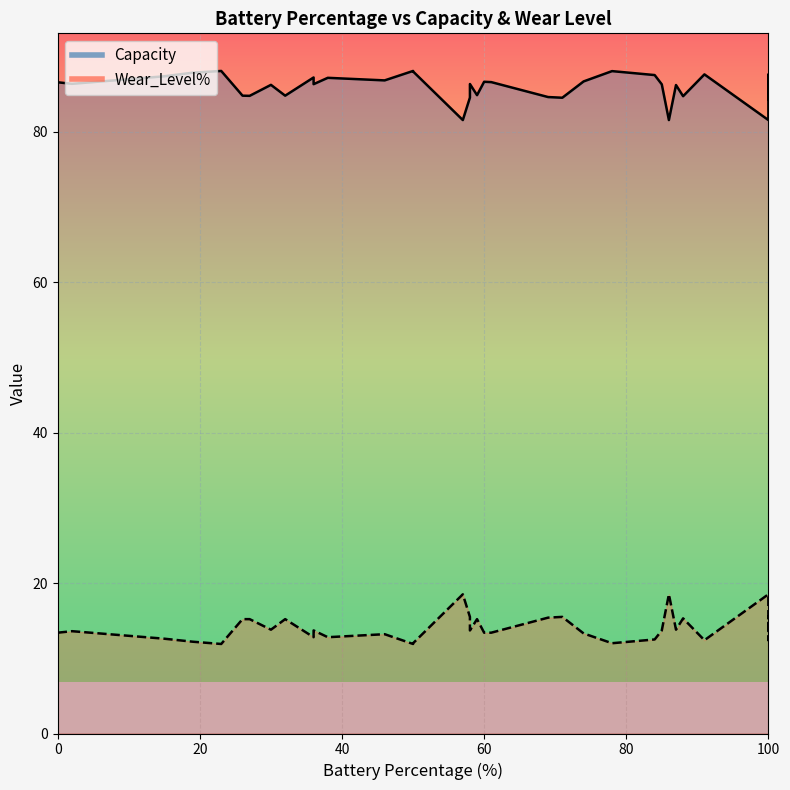

True or false: Capacity and Wear_Level% cross at least once.

False